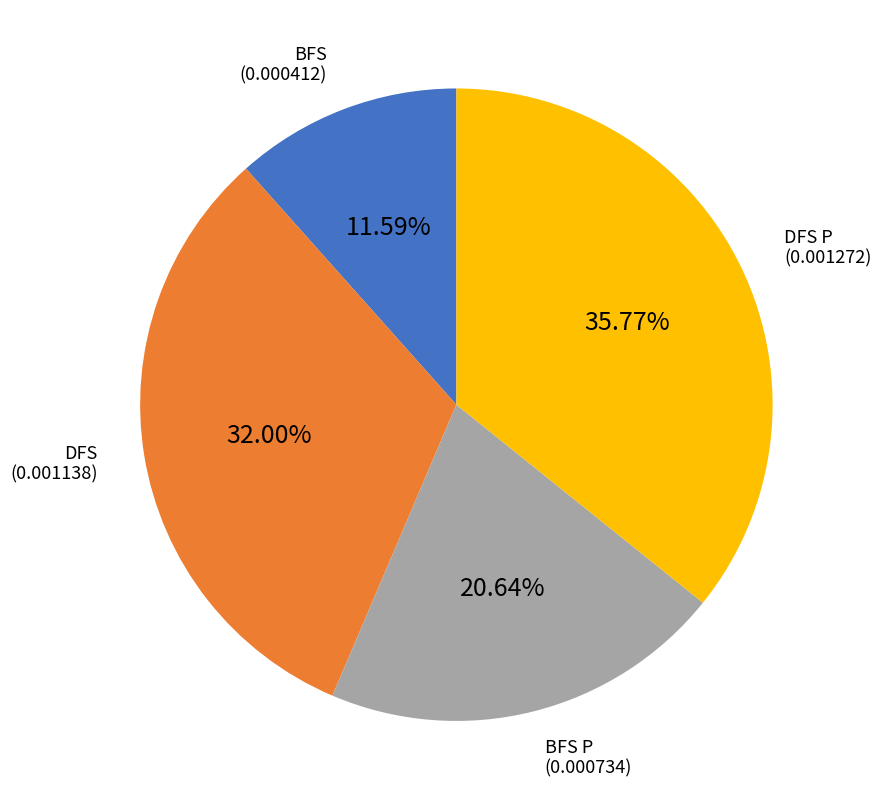

Does DFS represent more than half of the total?

No